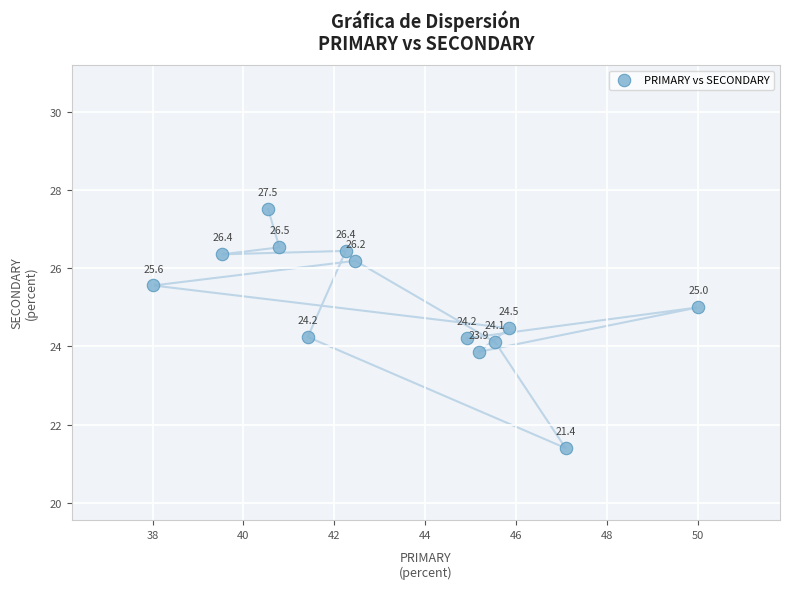

What is the range of X values (max minus min)?

12.0